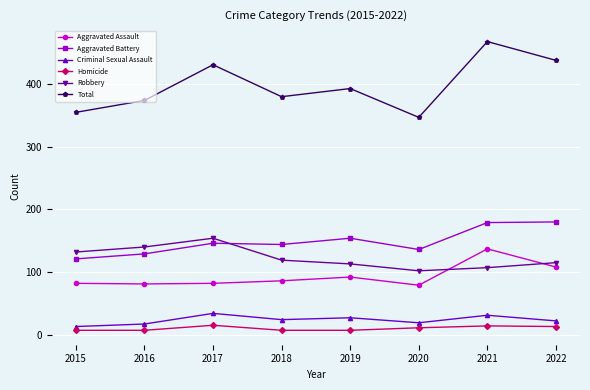

True or false: Aggravated Assault and Total intersect in this chart.

False